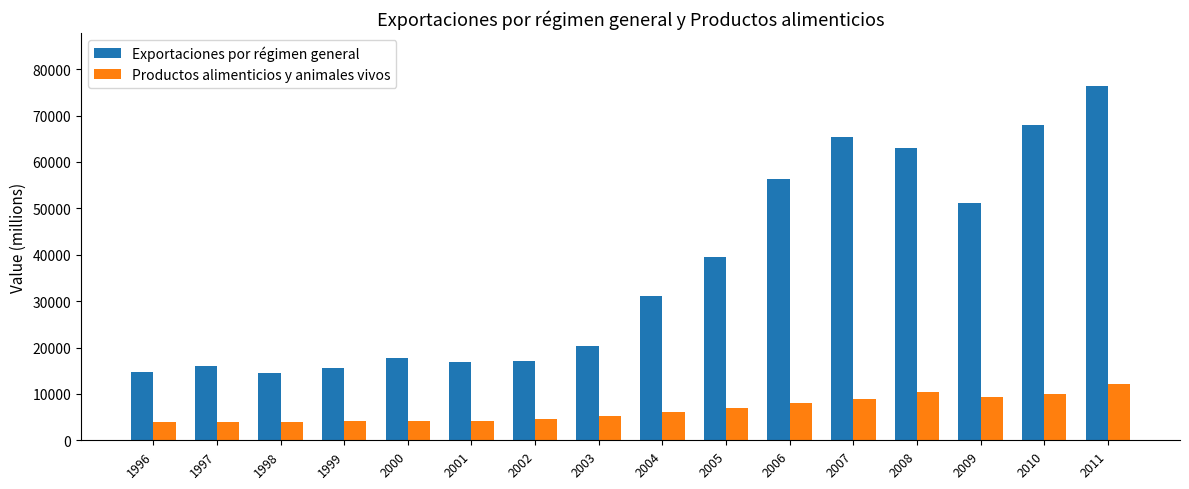

What are all the series names shown in the legend?

Exportaciones por régimen general, Productos alimenticios y animales vivos